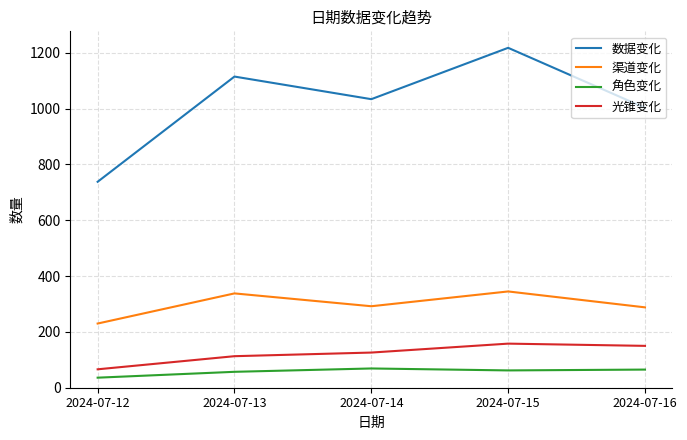

Which series has the largest total across all categories?

数据变化